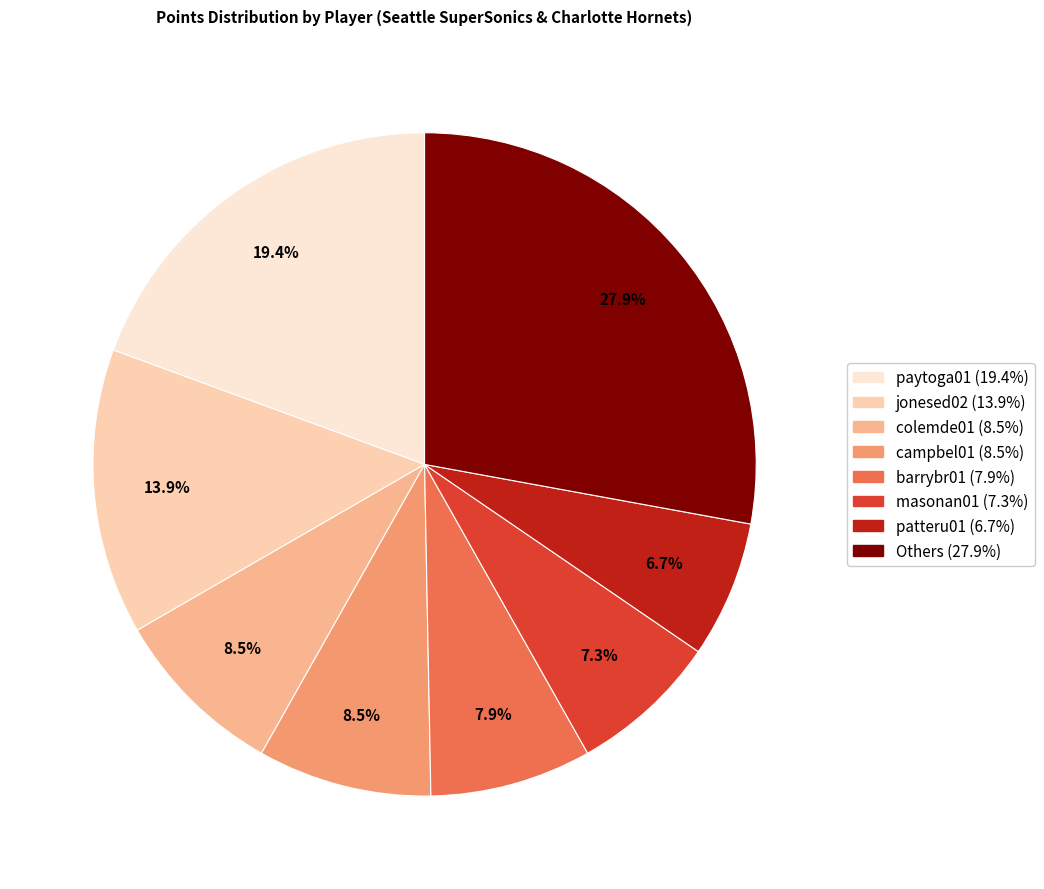

Is there any slice that represents more than half of the pie?

No